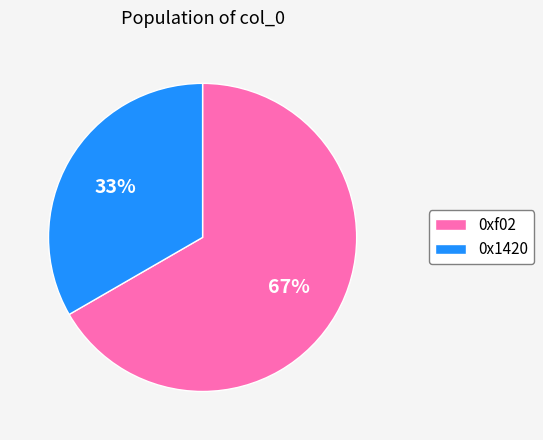

Rank the categories by value from lowest to highest.

0x1420, 0xf02